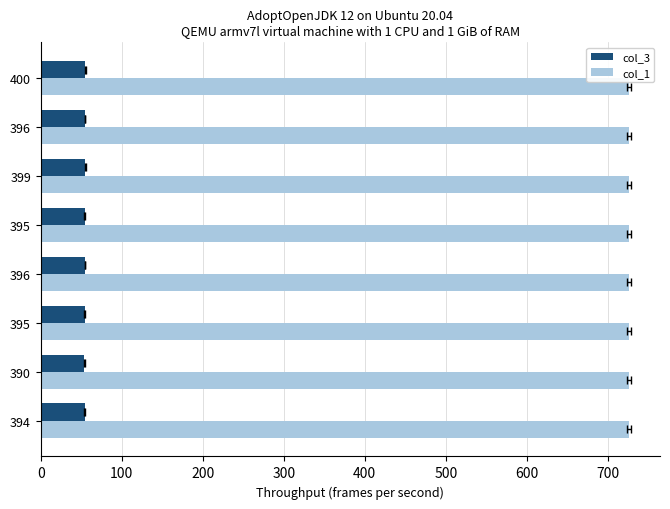

What is the difference between the maximum and second lowest values in the col_3 series?

0.8